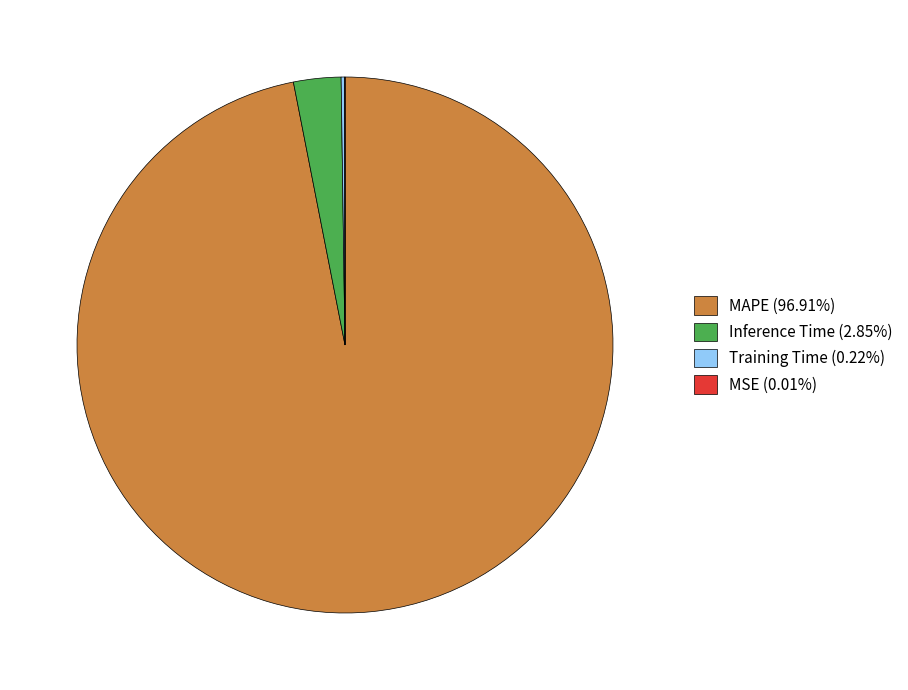

Does MAPE (96.91%) represent more than half of the total?

Yes